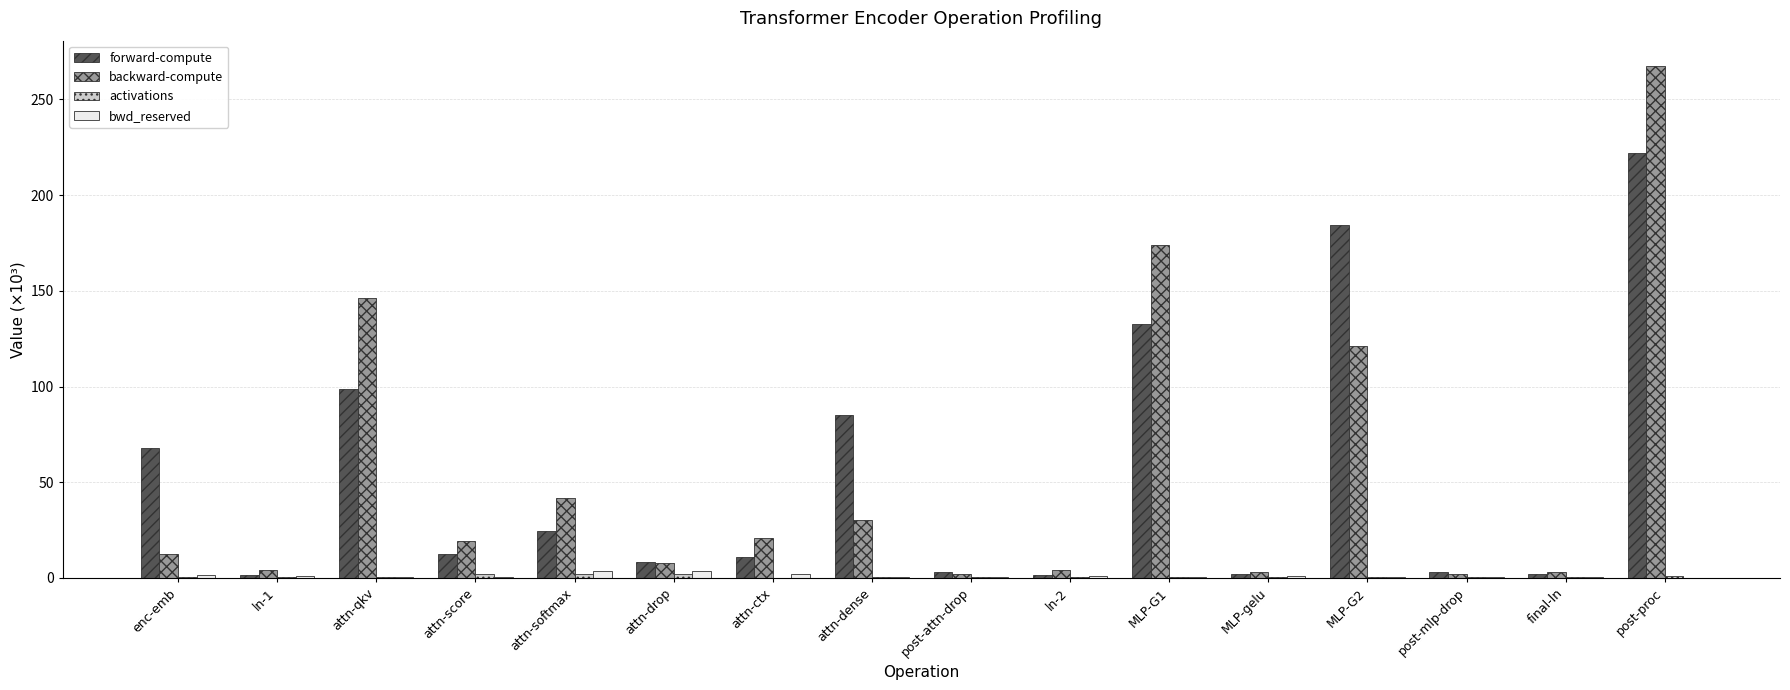

Which series changed the most between attn-softmax and attn-drop?

backward-compute